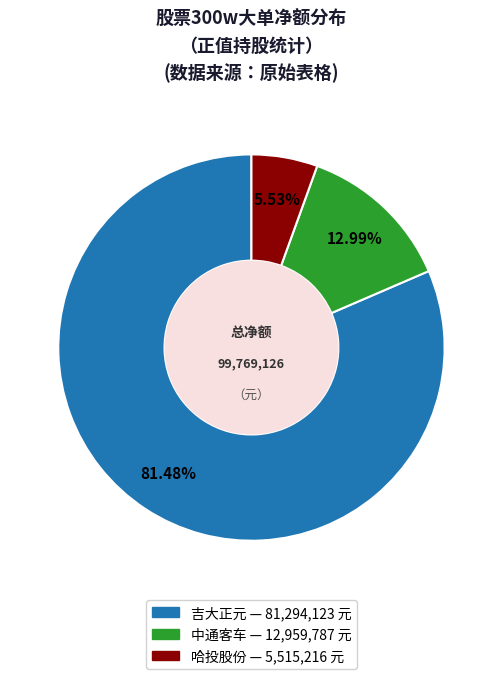

Does any single category account for the majority?

Yes